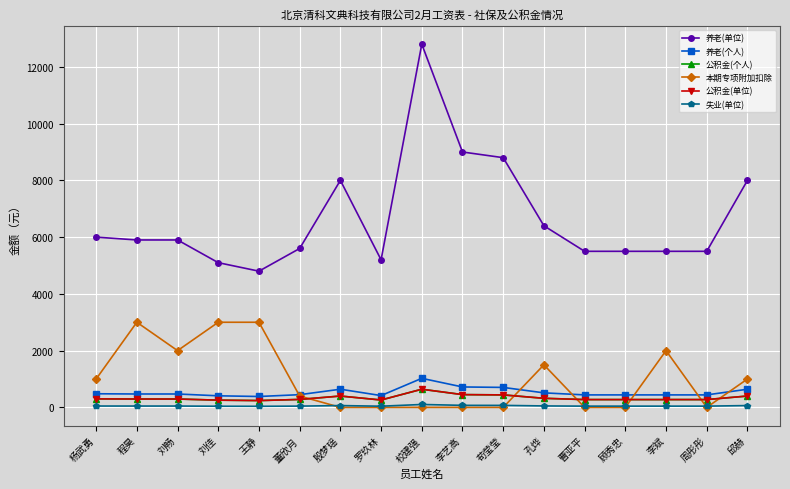

Between 李艺高 and 孔烨, which series saw the biggest shift?

养老(单位)